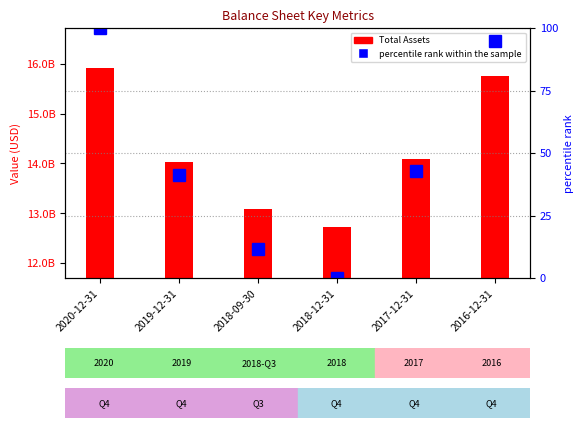

The Total Assets series shows 3945586408.2 at 2020-12-31. True or false?

False